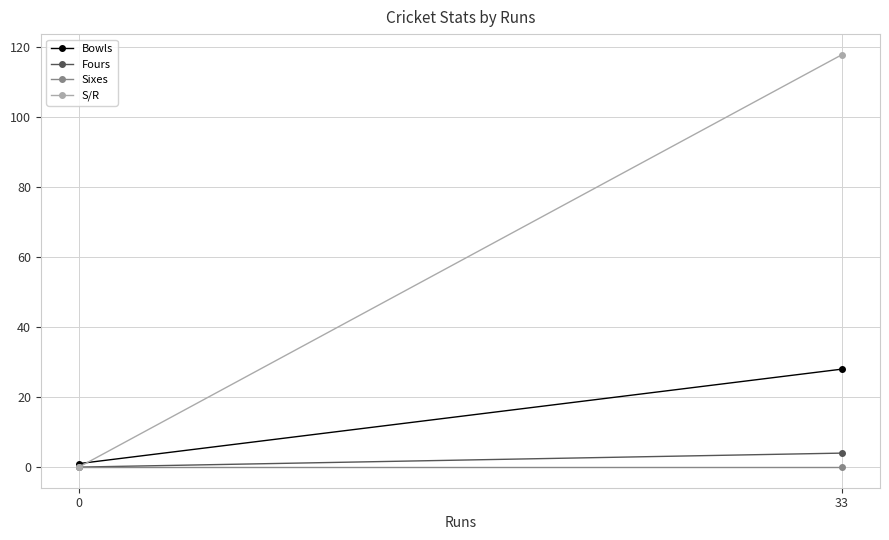

What is the average value of the S/R series?

58.9